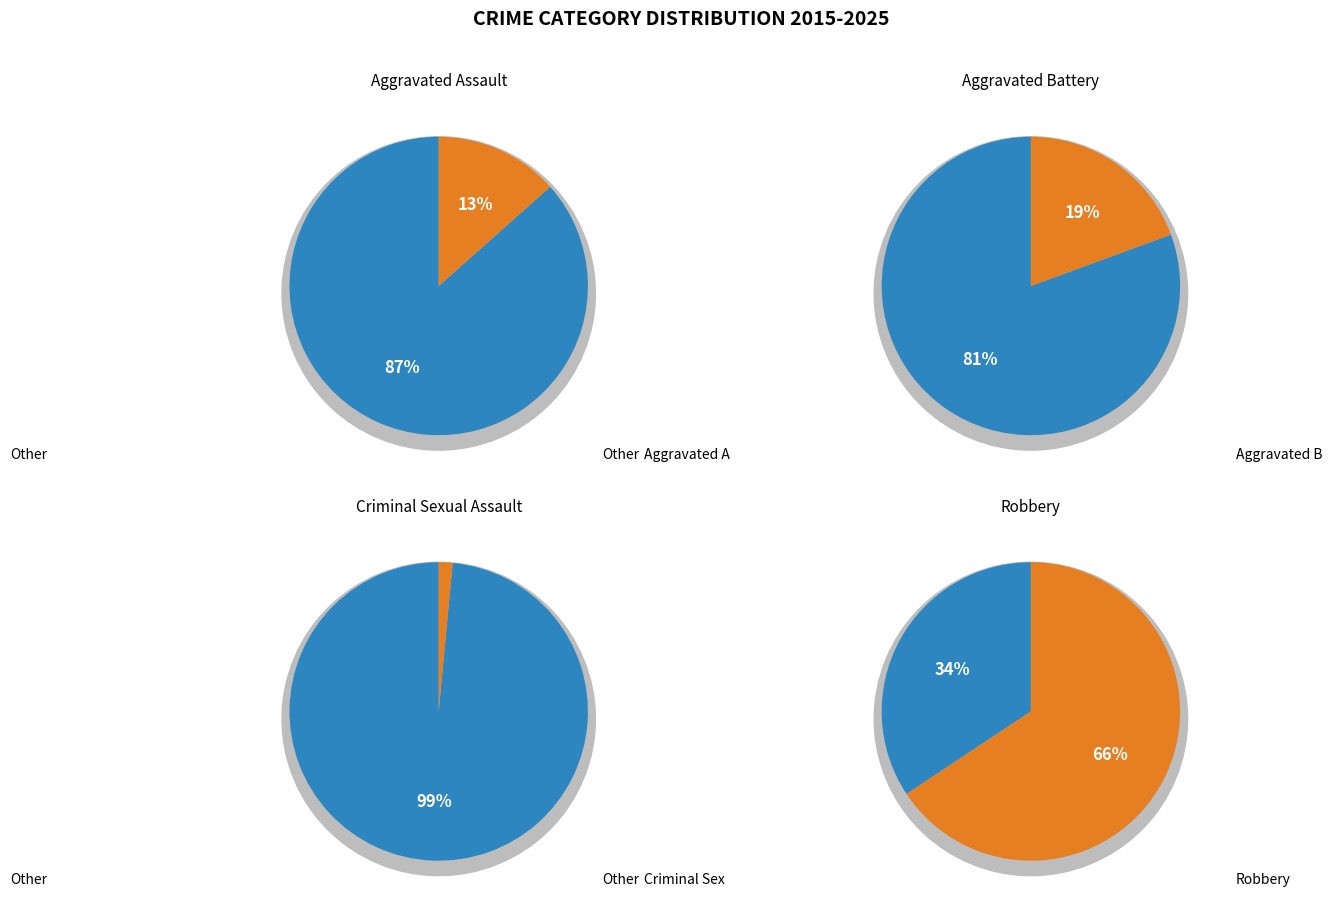

To the nearest percent, what portion does Aggravated Battery represent?

19%